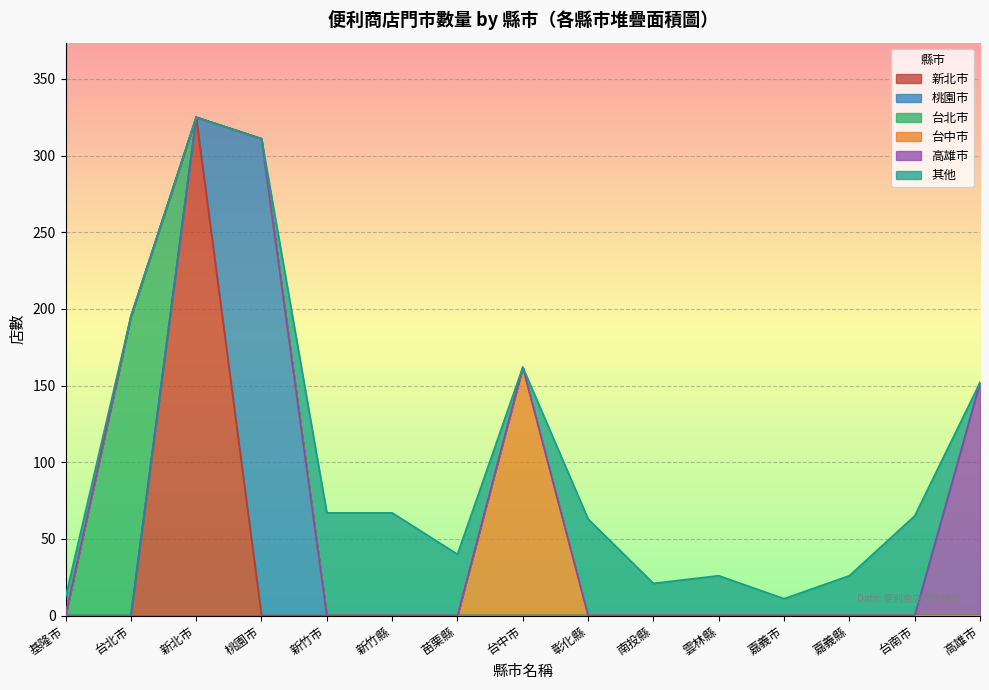

What is the label of the 10th point from the right?

新竹縣